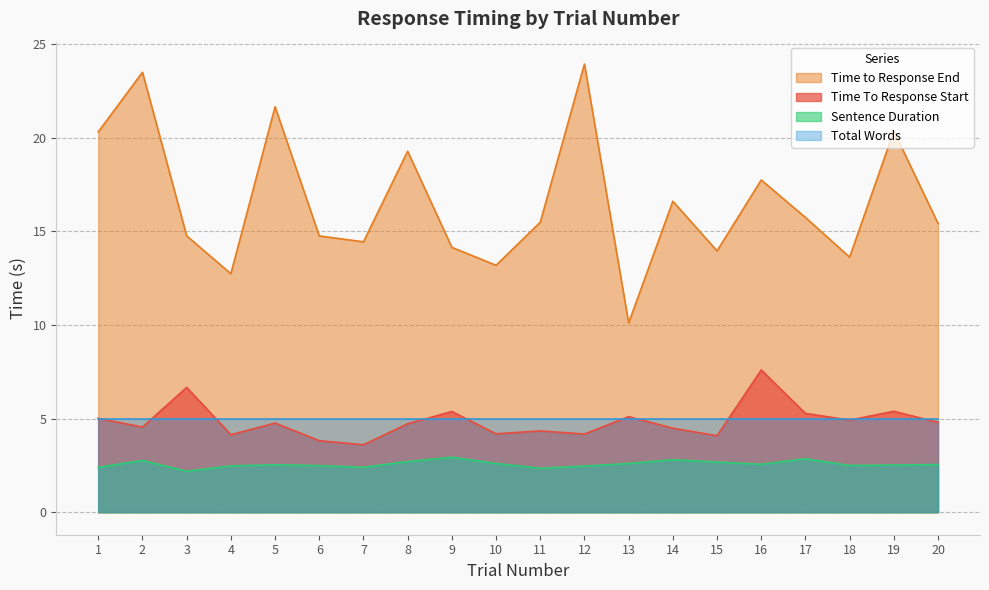

List the labels in order of Time To Response Start value, smallest first.

7, 6, 15, 4, 12, 10, 11, 14, 2, 8, 5, 20, 18, 1, 13, 17, 9, 19, 3, 16